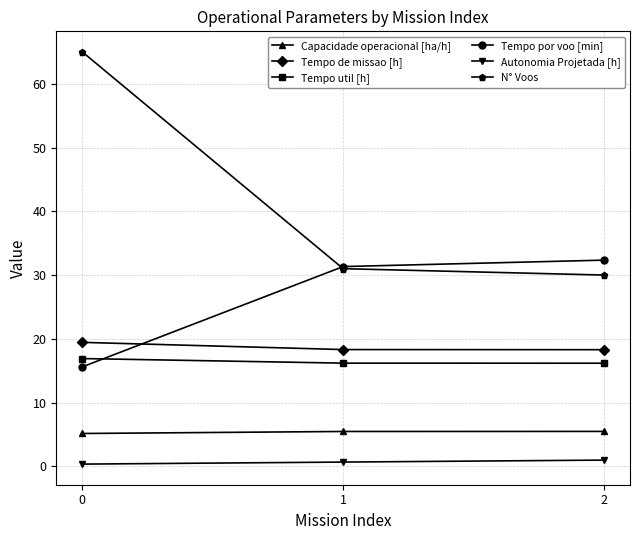

What is the maximum value for Capacidade operacional [ha/h]?

5.5